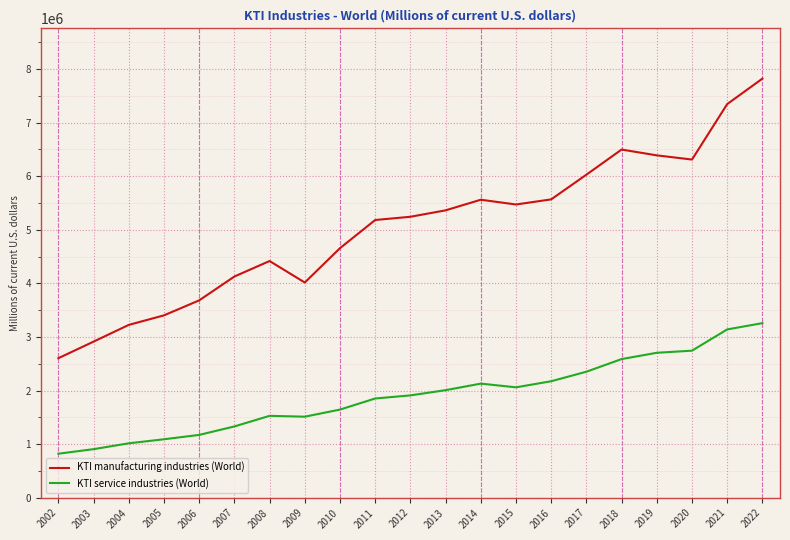

Does the chart have visible grid lines?

Yes